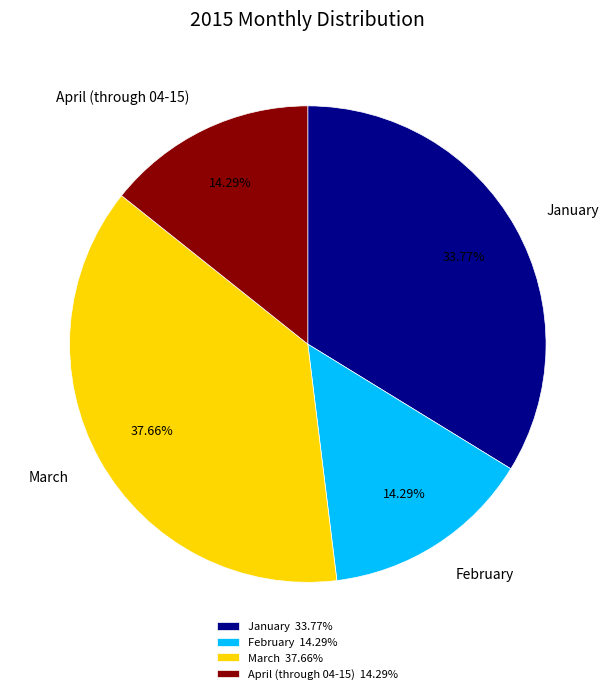

Do March and February together represent more than half of the pie?

Yes